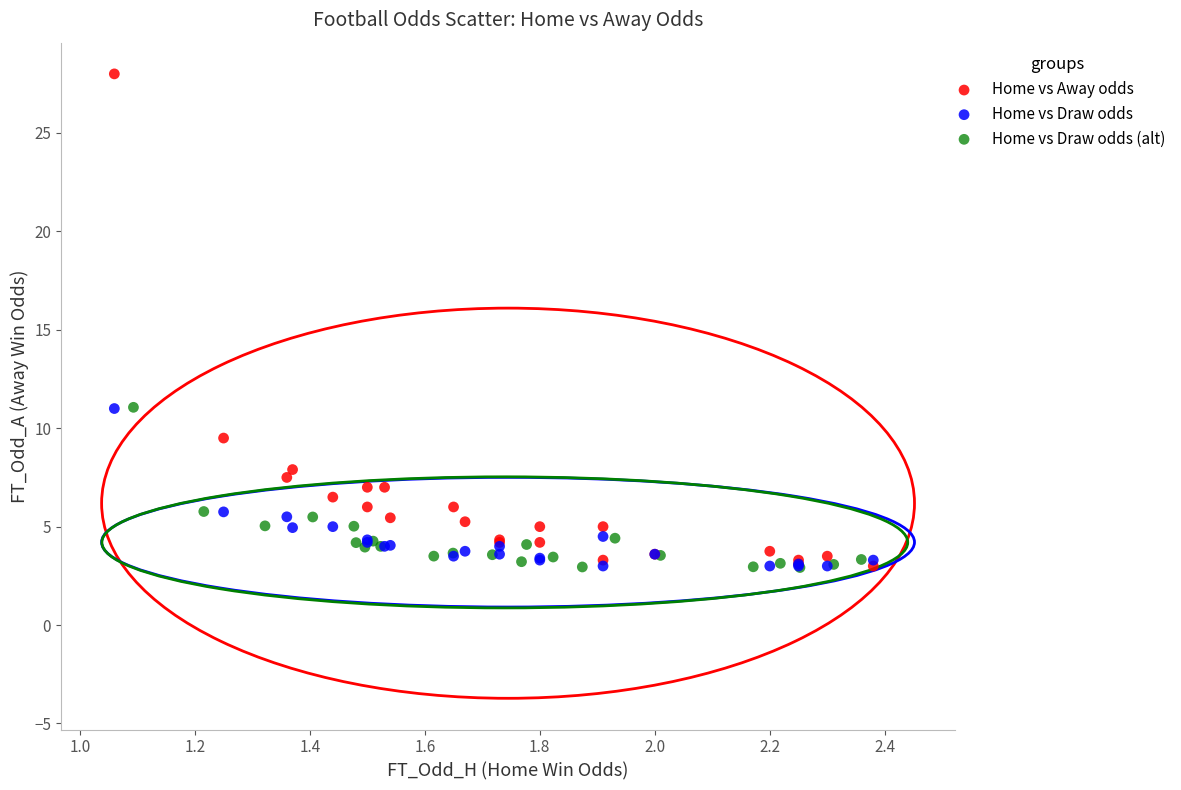

Which series reaches the maximum Y coordinate?

Home vs Away odds